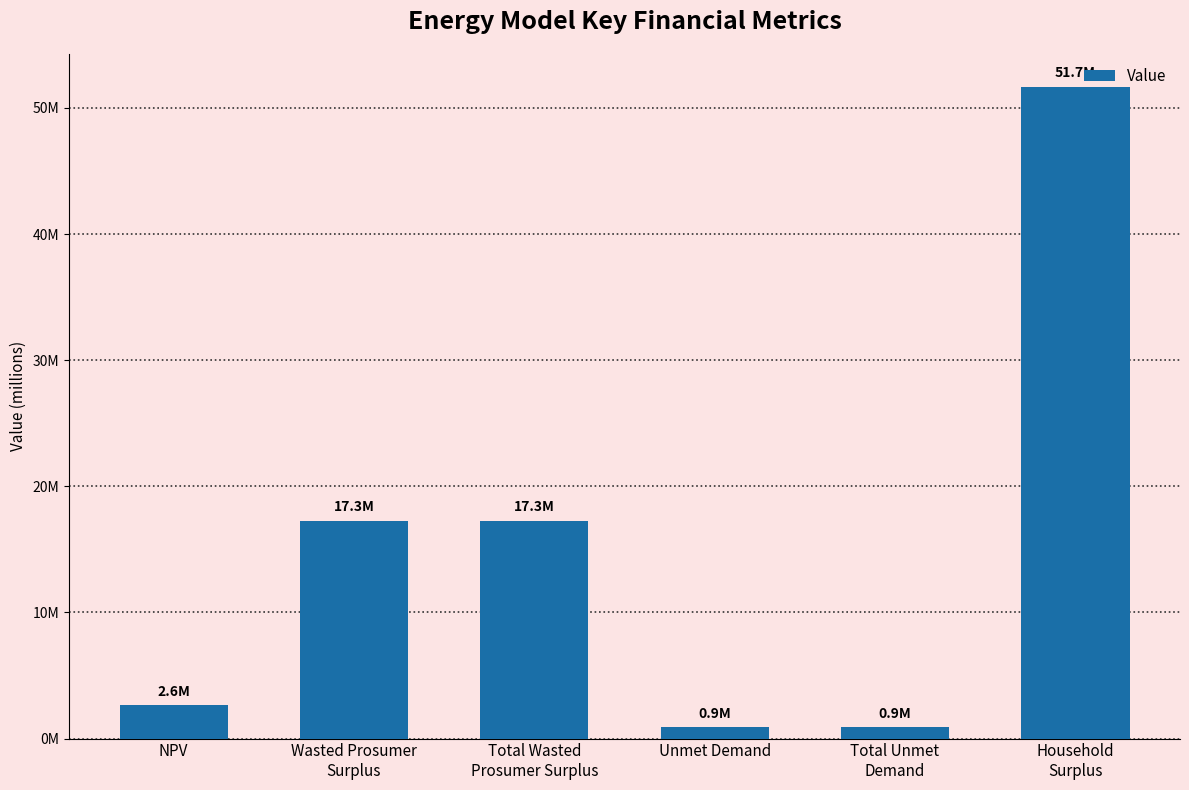

At which label is the value closest to 26298706?

Wasted Prosumer
Surplus